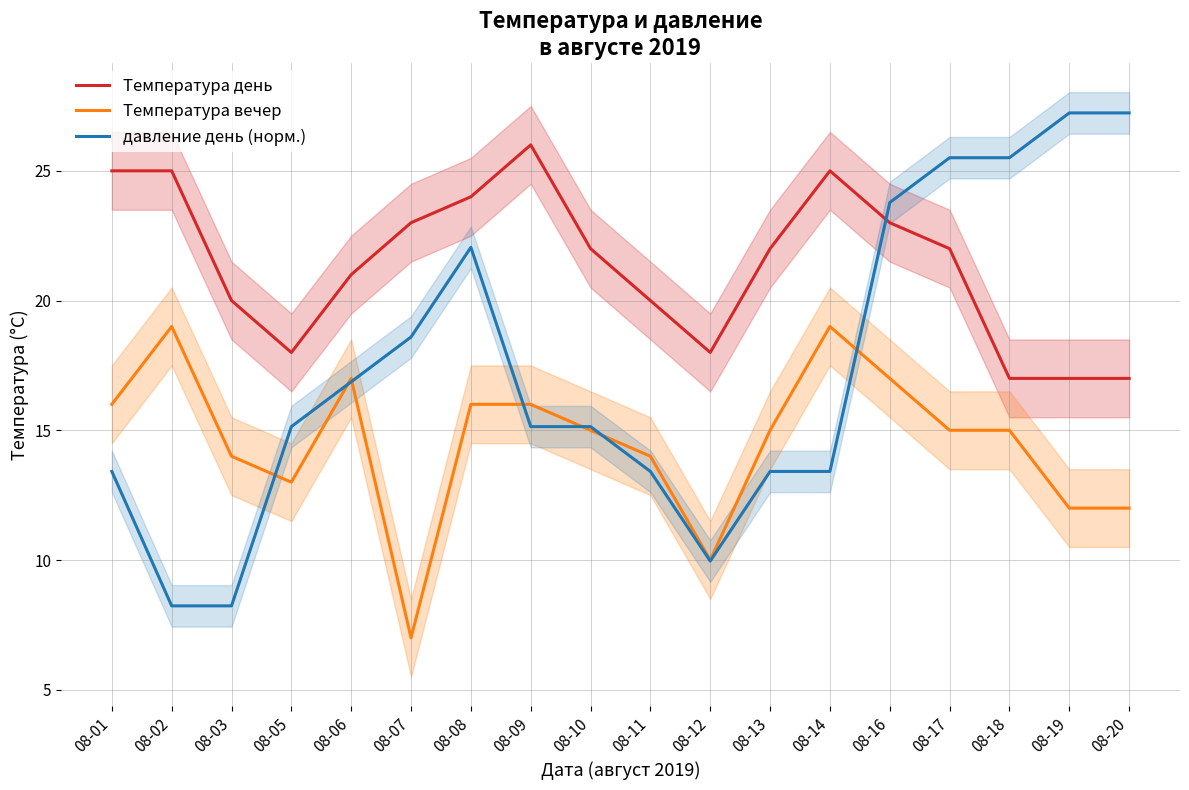

What are all the series names shown in the legend?

Температура день, Температура вечер, давление день (норм.)